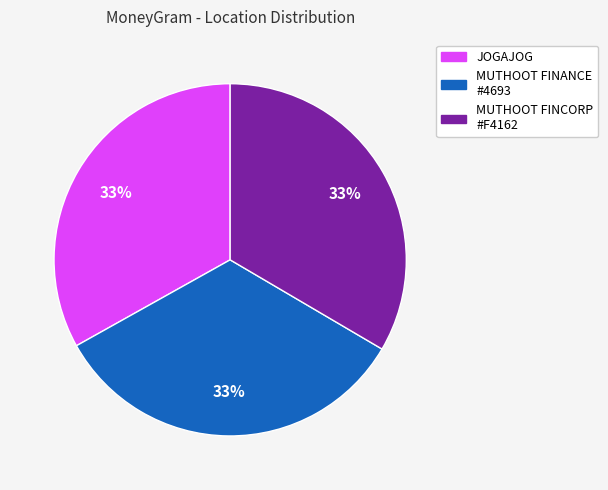

Combined, do MUTHOOT FINCORP #F4162 and JOGAJOG account for over 50%?

Yes